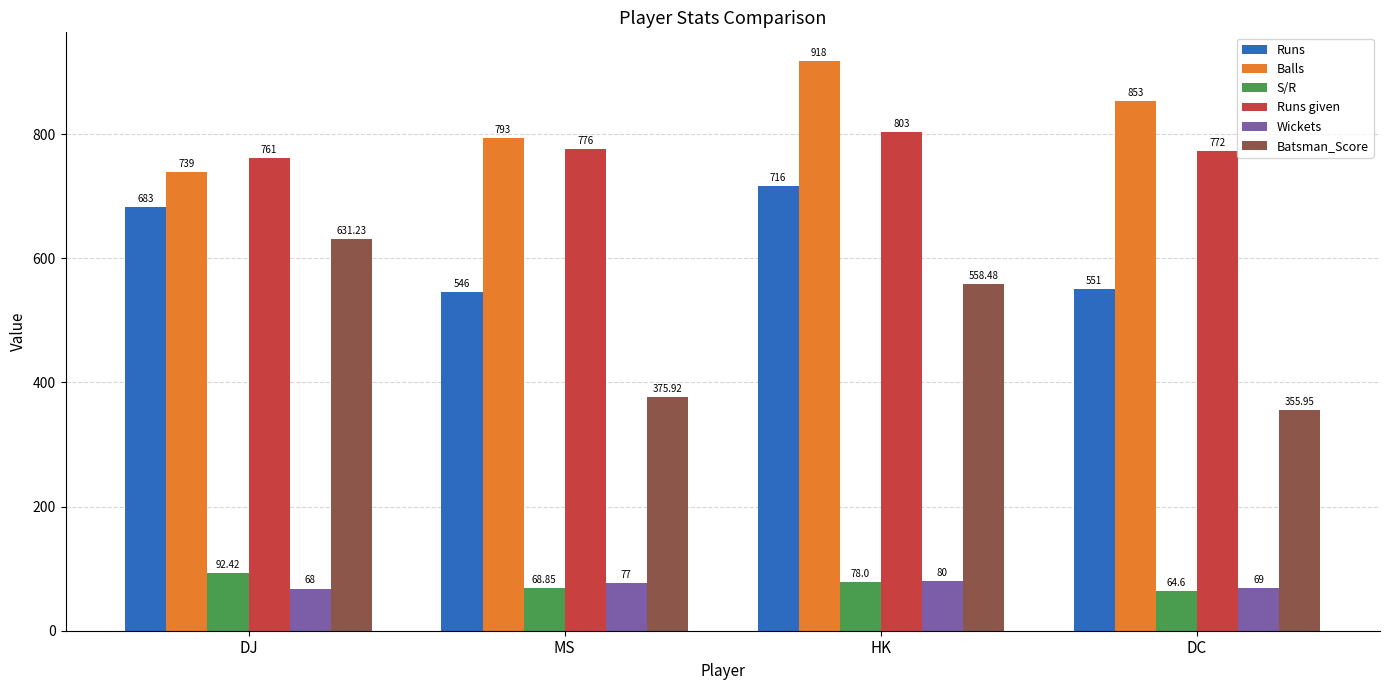

What is the spread (max minus min) of values at DJ?

693.0